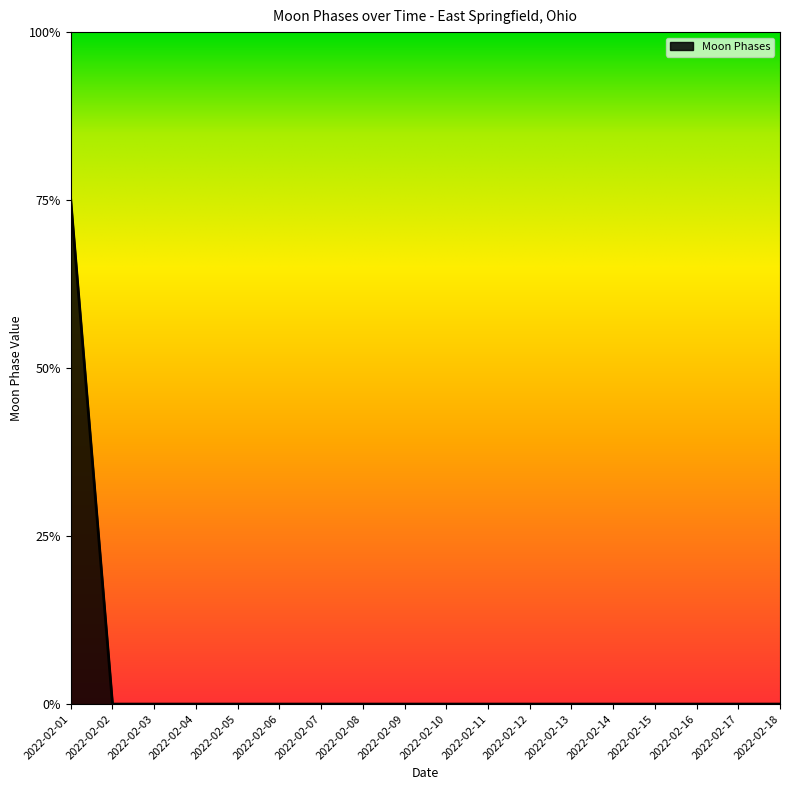

Count the values in the range 0 to 1.

17